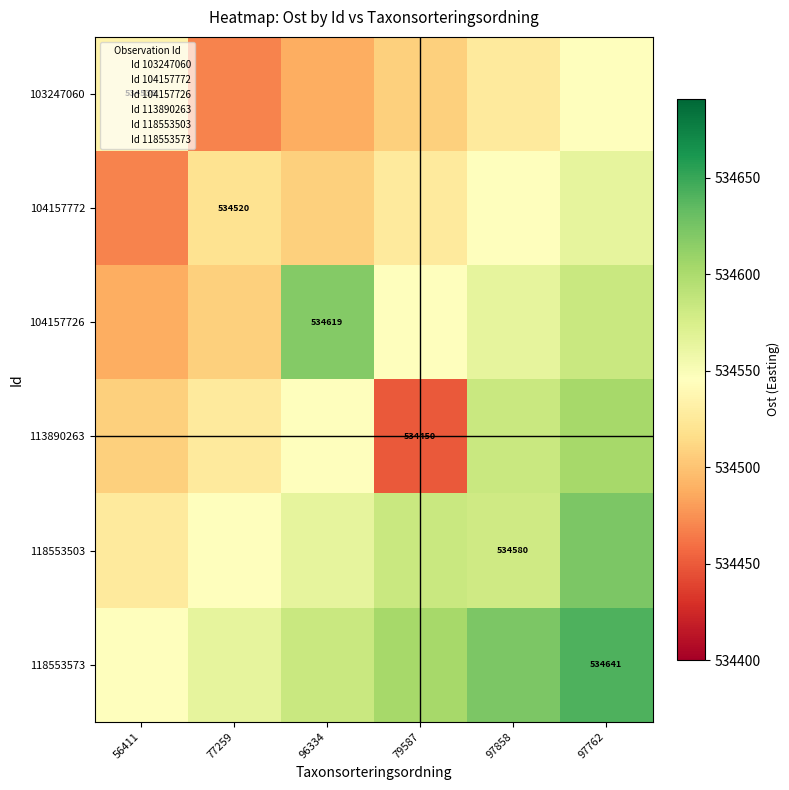

The value of 113890263 at 96334 is 781037.7. True or false?

False